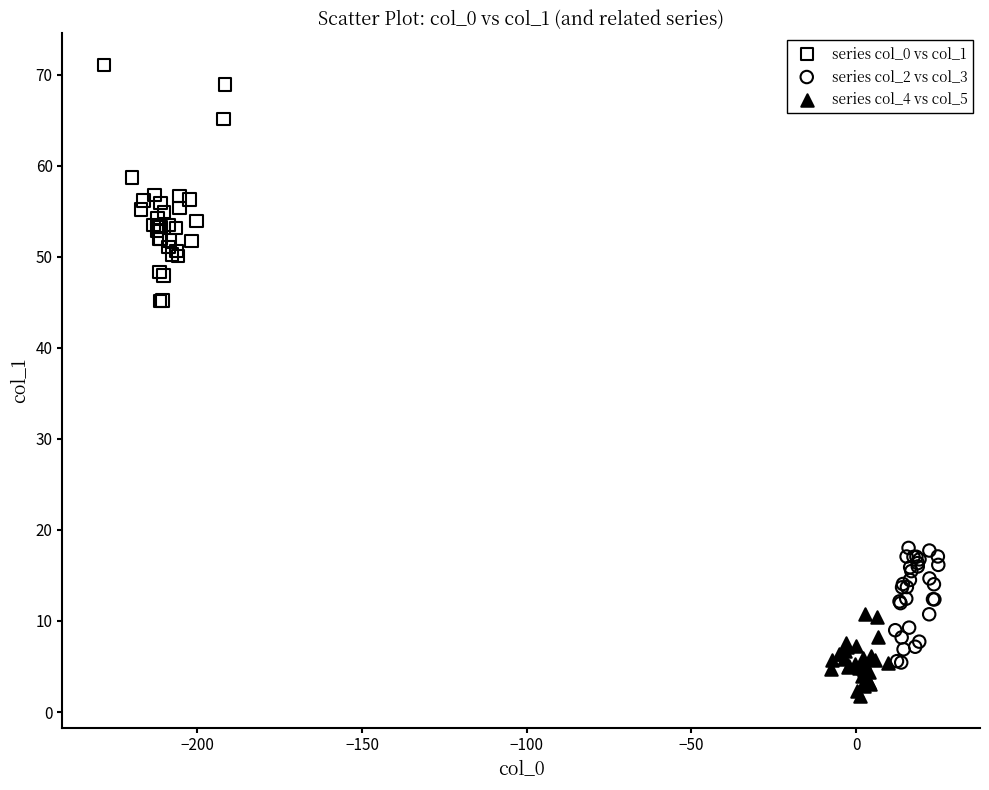

Which series reaches the minimum Y coordinate?

series col_4 vs col_5